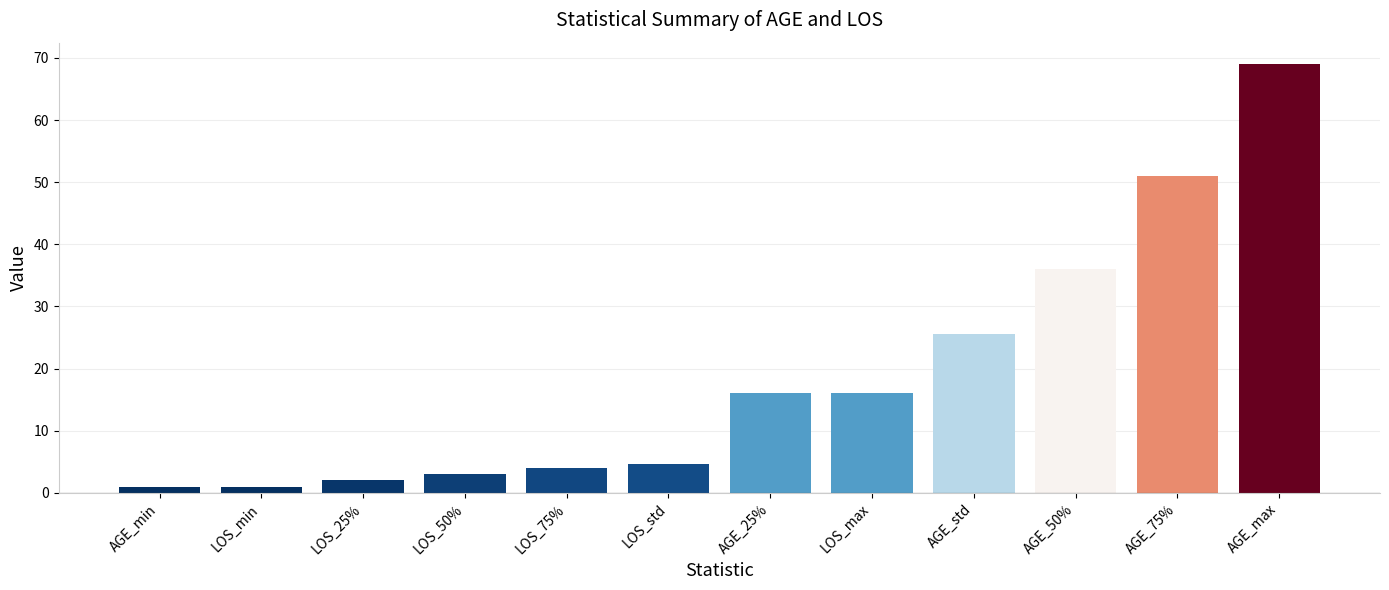

At which category does the chart reach its peak across all series?

AGE_max